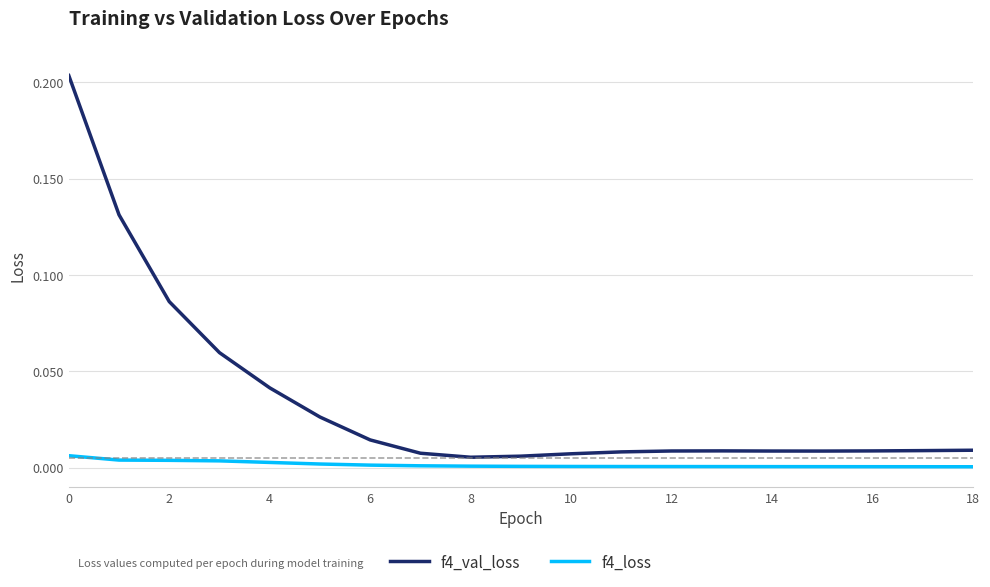

True or false: f4_val_loss and f4_loss cross at least once.

False